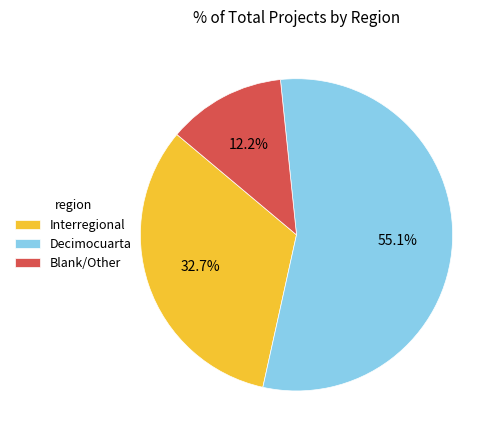

To the nearest percent, what is the average slice percentage?

33%